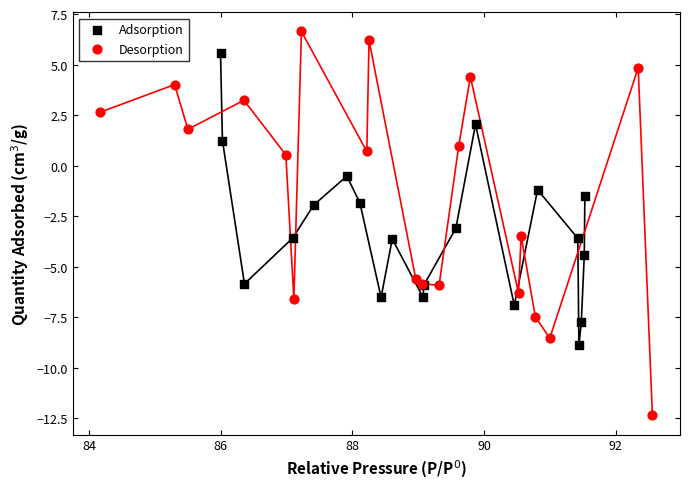

Which series reaches the maximum Y coordinate?

Desorption